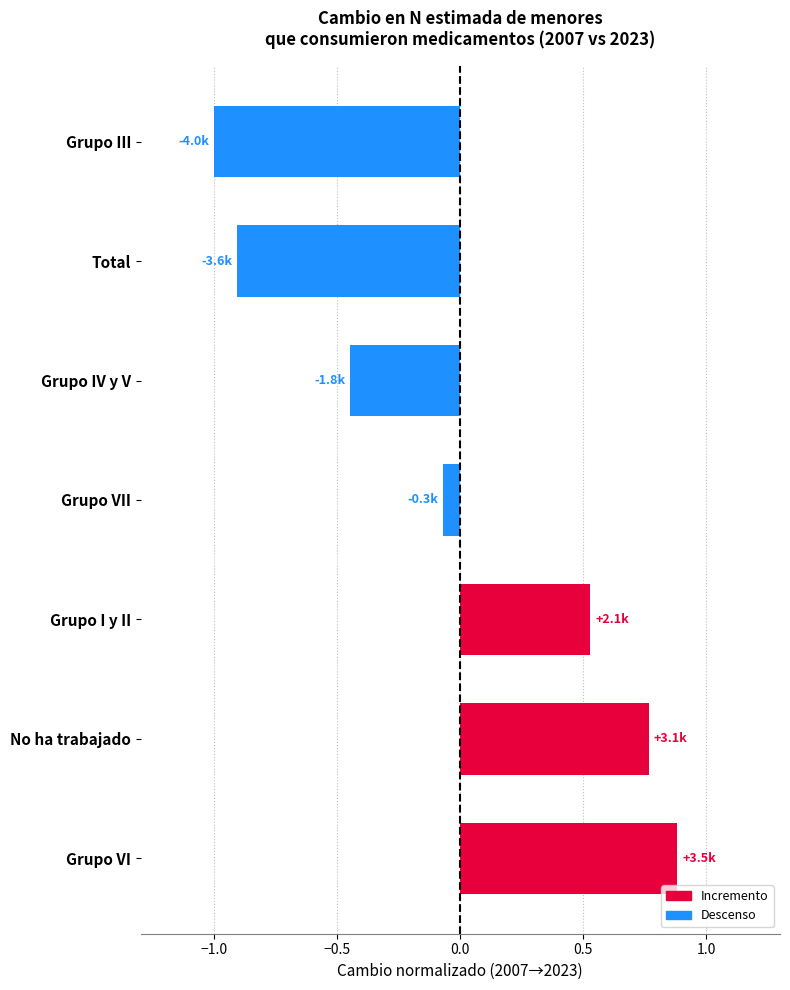

How many categories are shown in the chart?

7